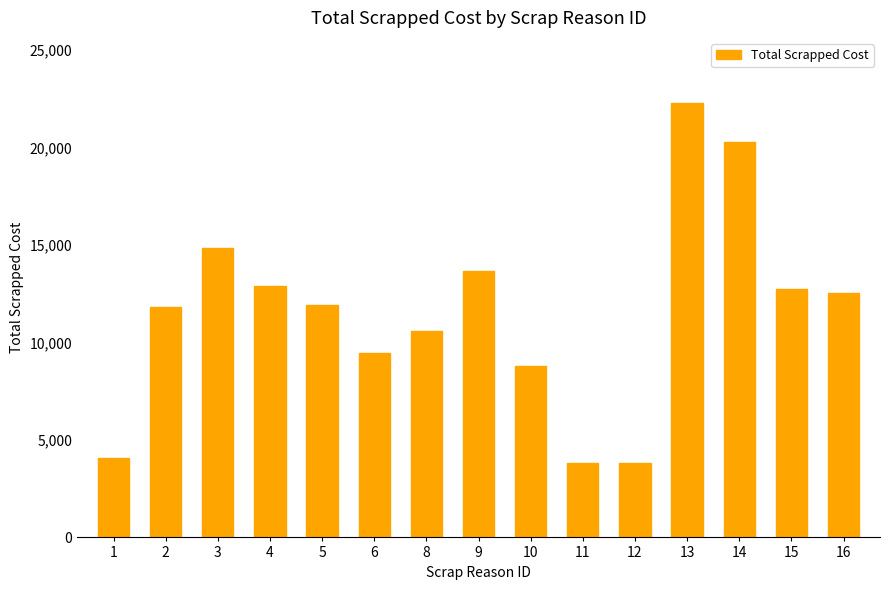

Read the value at 3, to the nearest 10.

14830